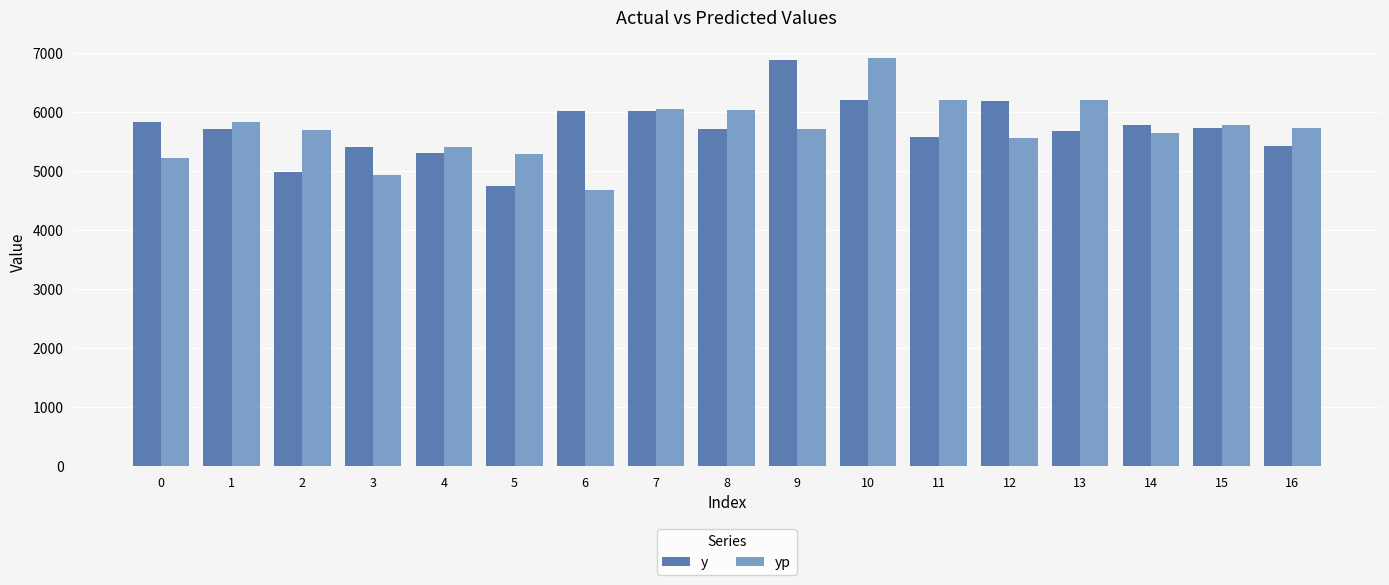

What is the sum of all yp values?

96886.8